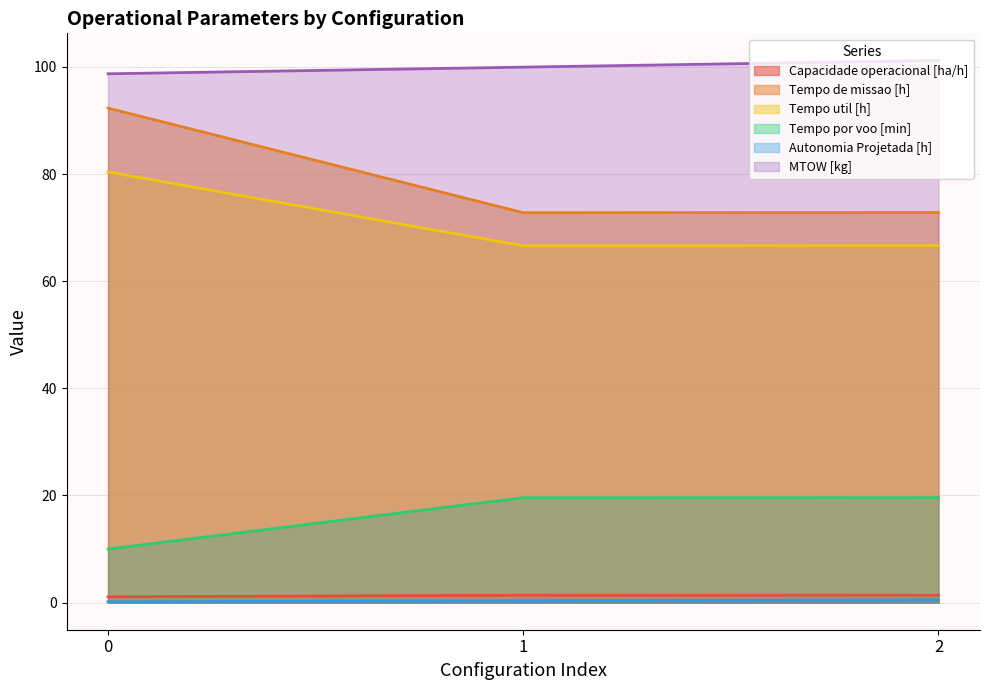

What is the average value of the Autonomia Projetada [h] series?

0.4